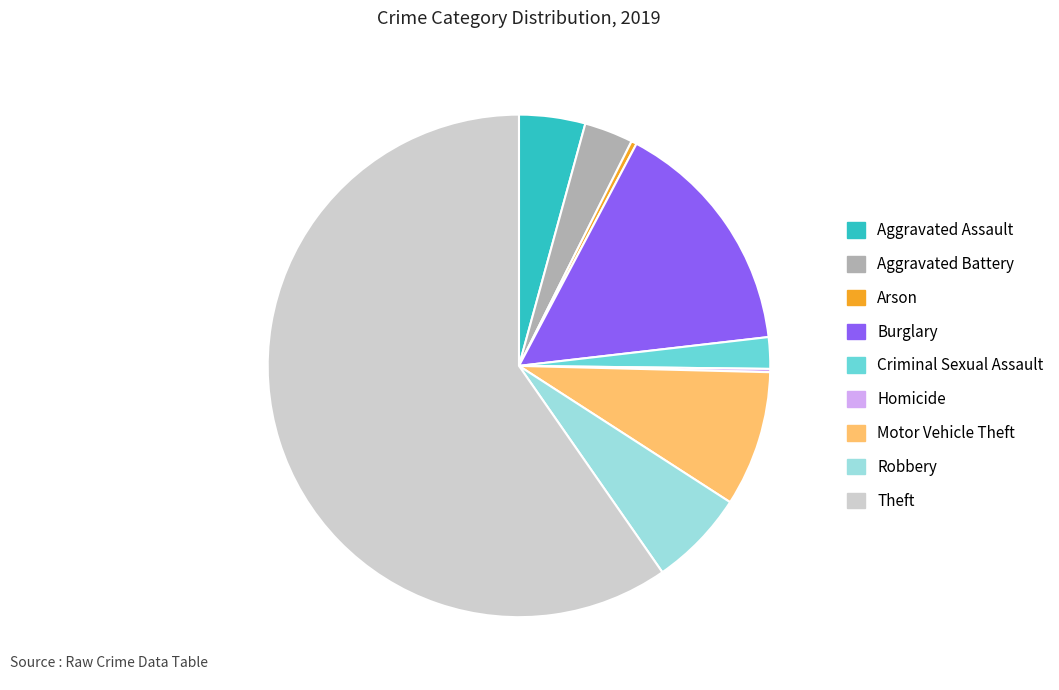

True or false: Aggravated Assault accounts for 4% of the total.

True